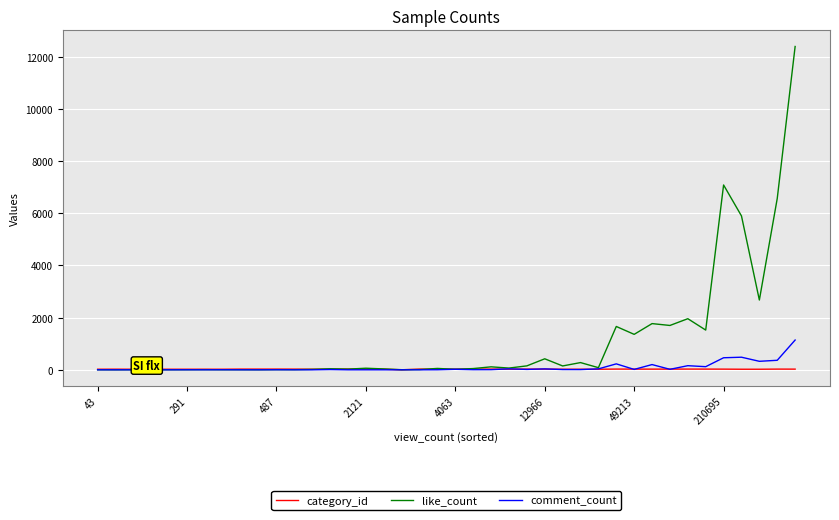

What is the greatest value displayed?

12392